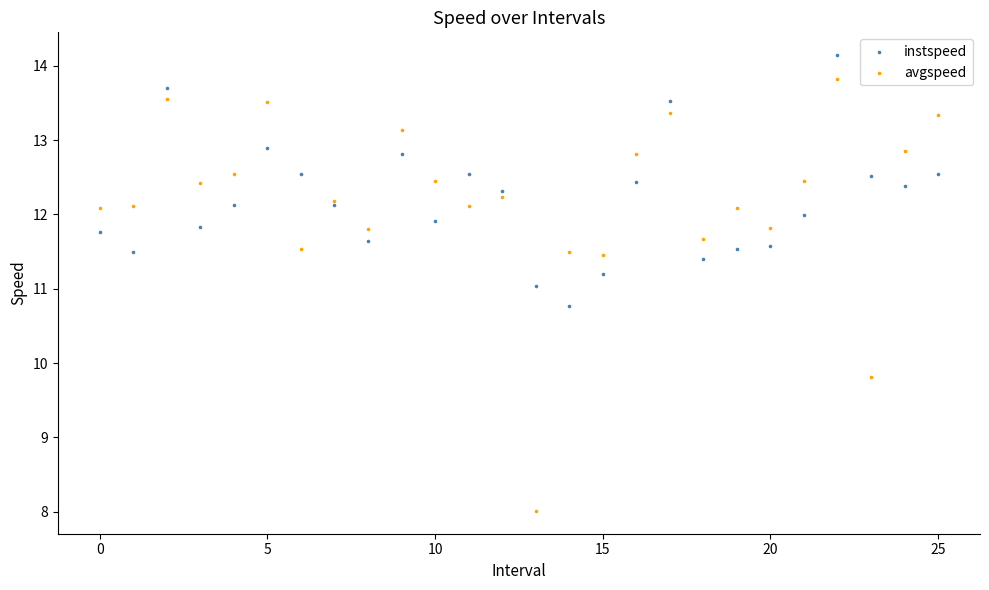

Which series reaches the minimum Y coordinate?

avgspeed